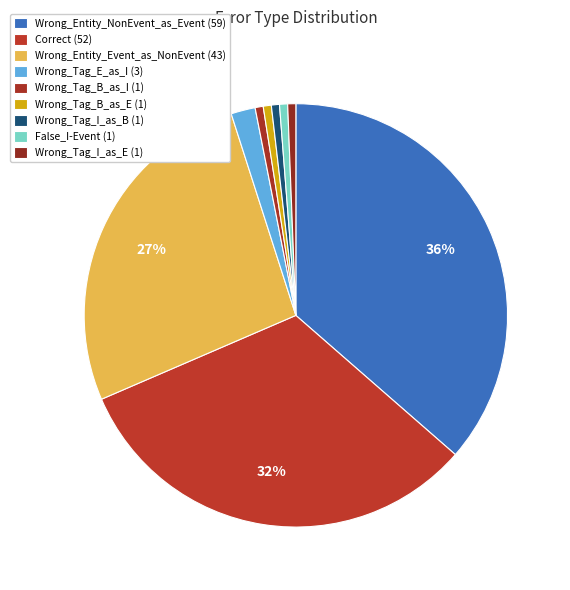

Does Wrong_Tag_B_as_E represent more than half of the total?

No